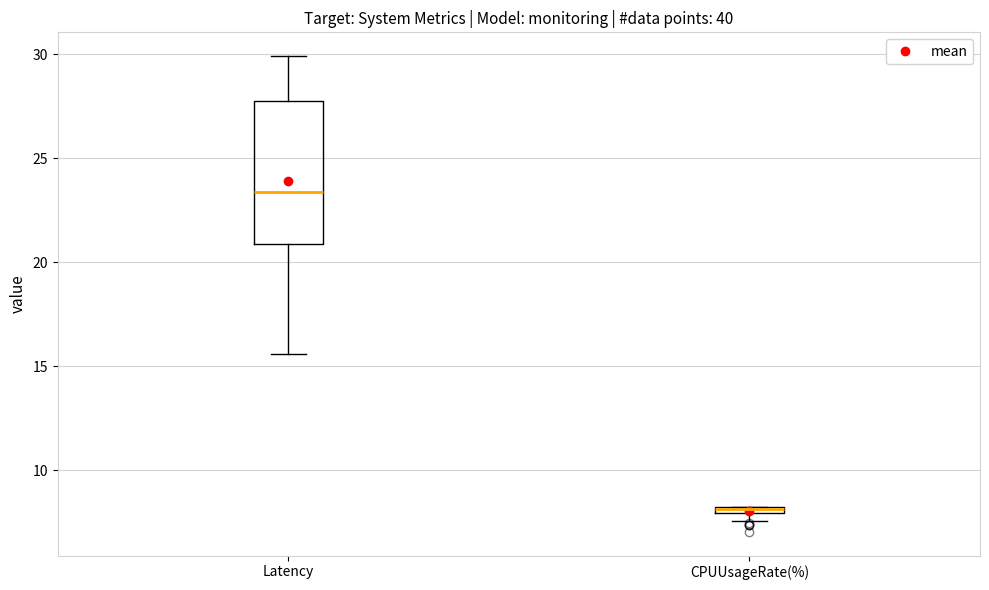

Where does the median line of the box for Latency sit on the y-axis? The values are not printed on the chart, so give them approximately, as read against the axis.

23.5